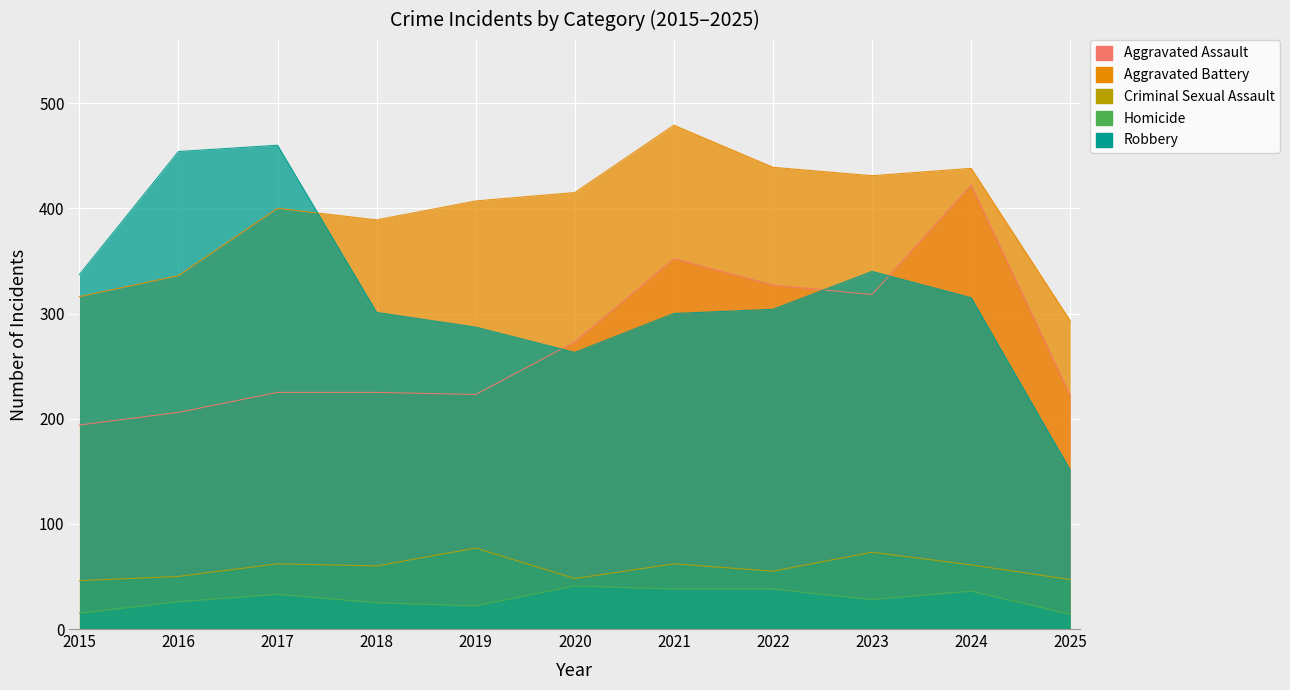

At which category is the sum across all series the highest?

2024